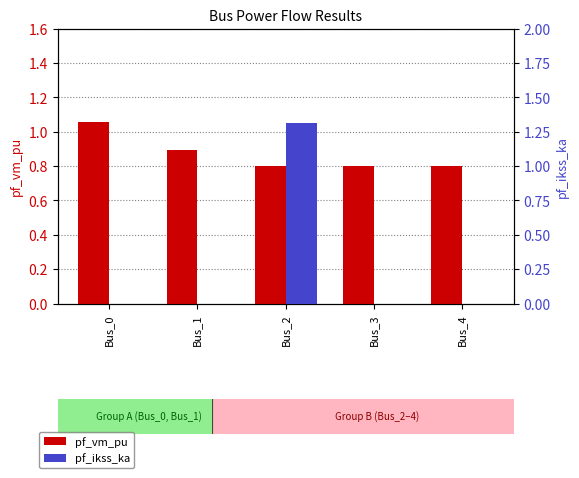

Rank the series by their maximum value, from highest to lowest.

pf_ikss_ka, pf_vm_pu